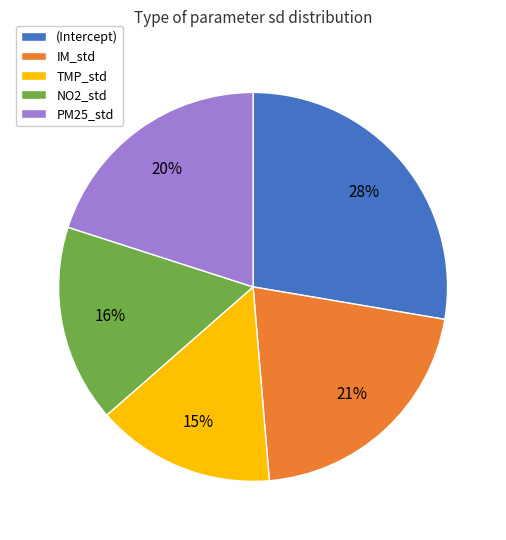

What is the largest slice in the pie chart?

(Intercept)